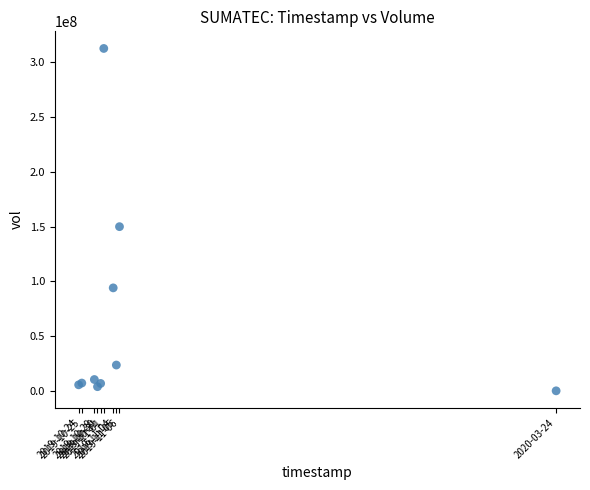

What Y value in the scatter plot is closest to 156415400?

150005900